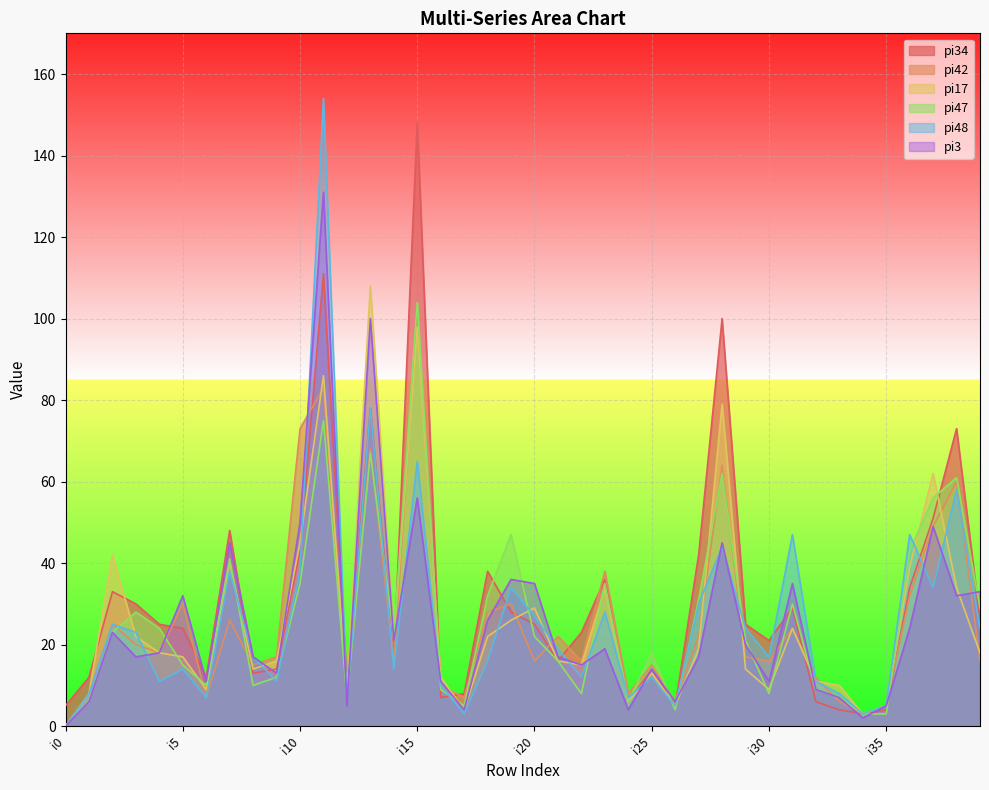

What is the difference between the pi48 values at i35 and i3?

18